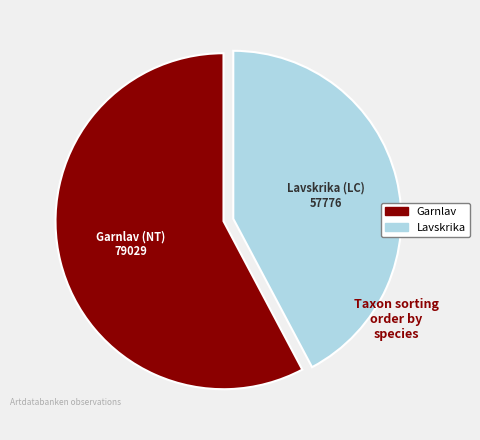

Rank the categories by value from highest to lowest.

Garnlav, Lavskrika